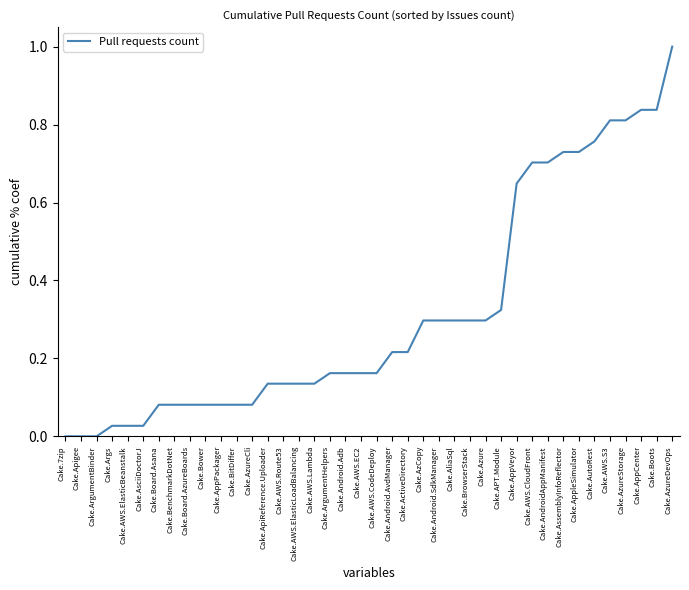

What is the change in value from Cake.AzCopy to Cake.AssemblyInfoReflector?

+0.4